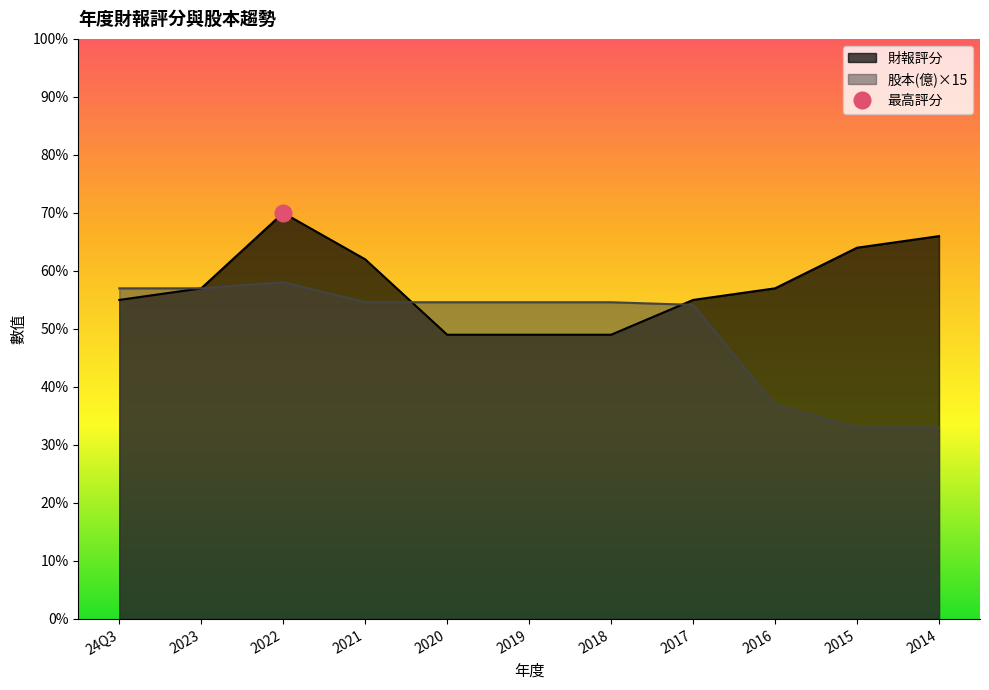

What is the greatest value displayed?

70.0